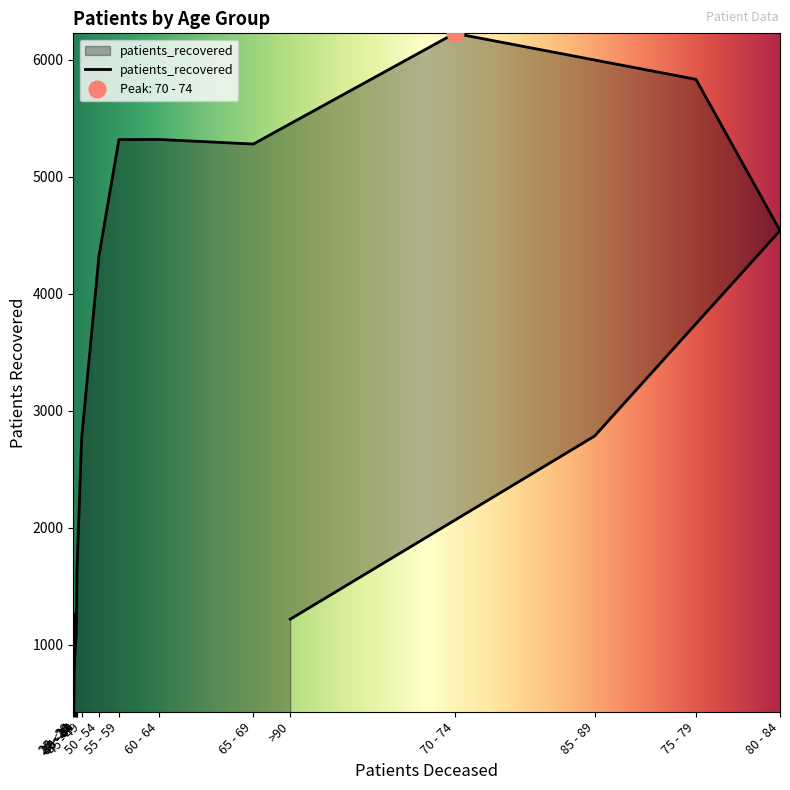

At which category does the chart reach its minimum across all series?

20 - 24